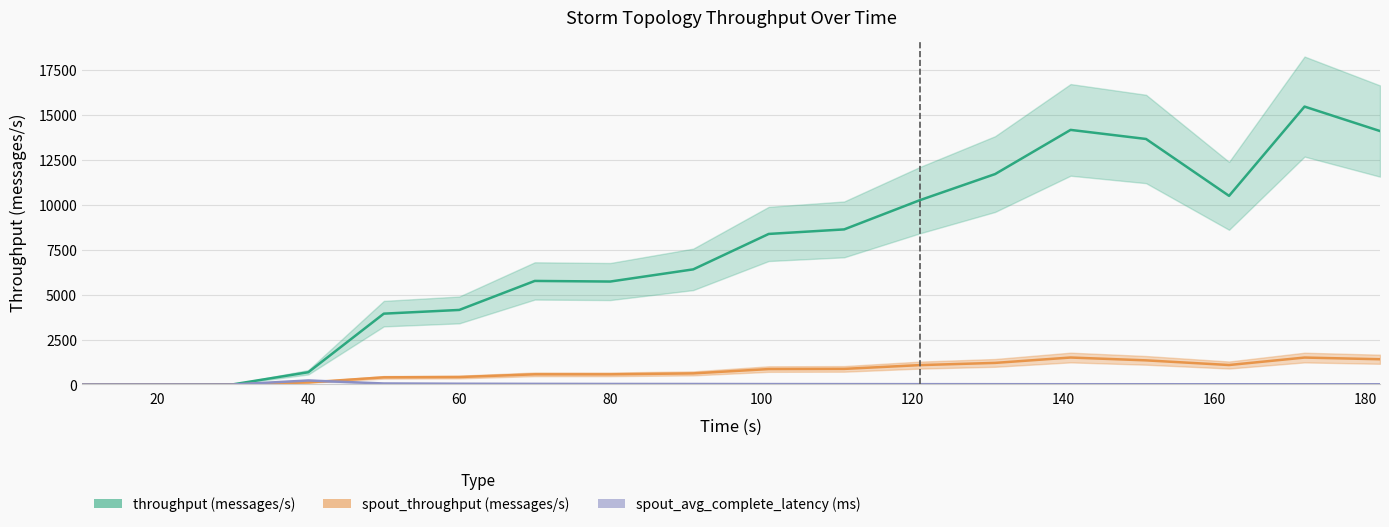

Which series has the largest total across all categories?

throughput (messages/s)